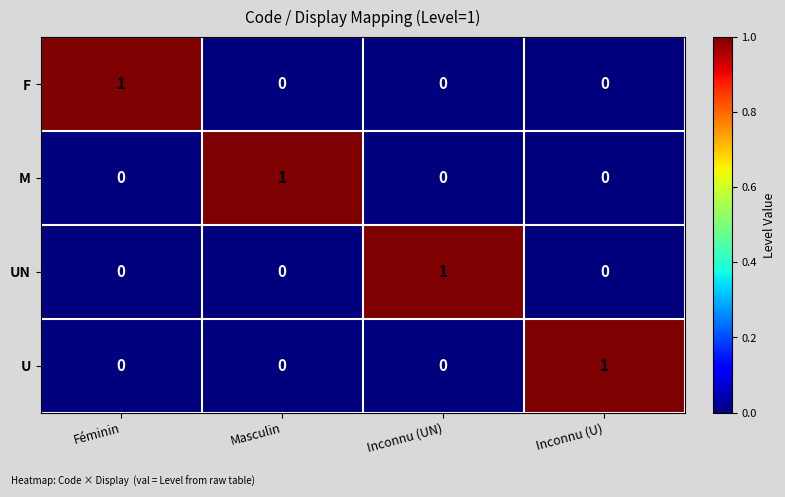

At which label does U reach its peak?

Inconnu (U)